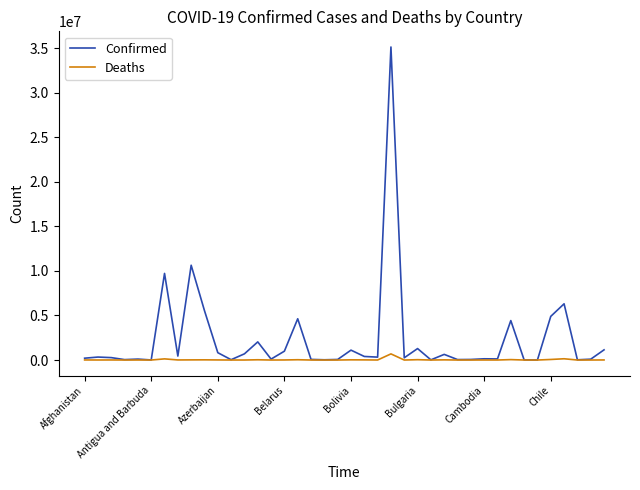

List the series in order of their overall mean, highest first.

Confirmed, Deaths